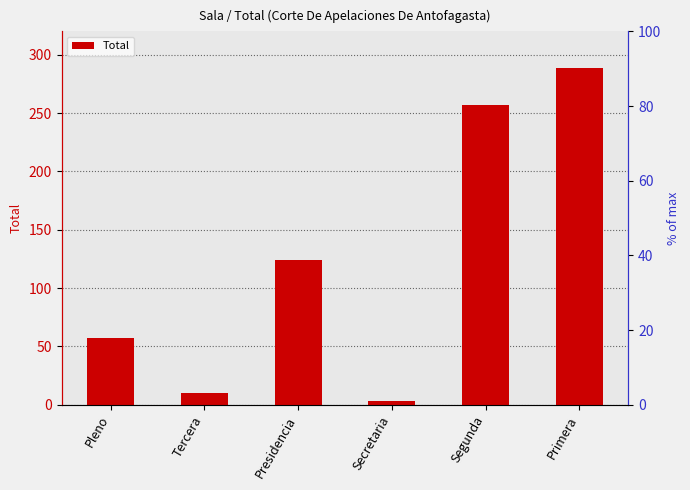

What is the change in value from Pleno to Presidencia?

+67